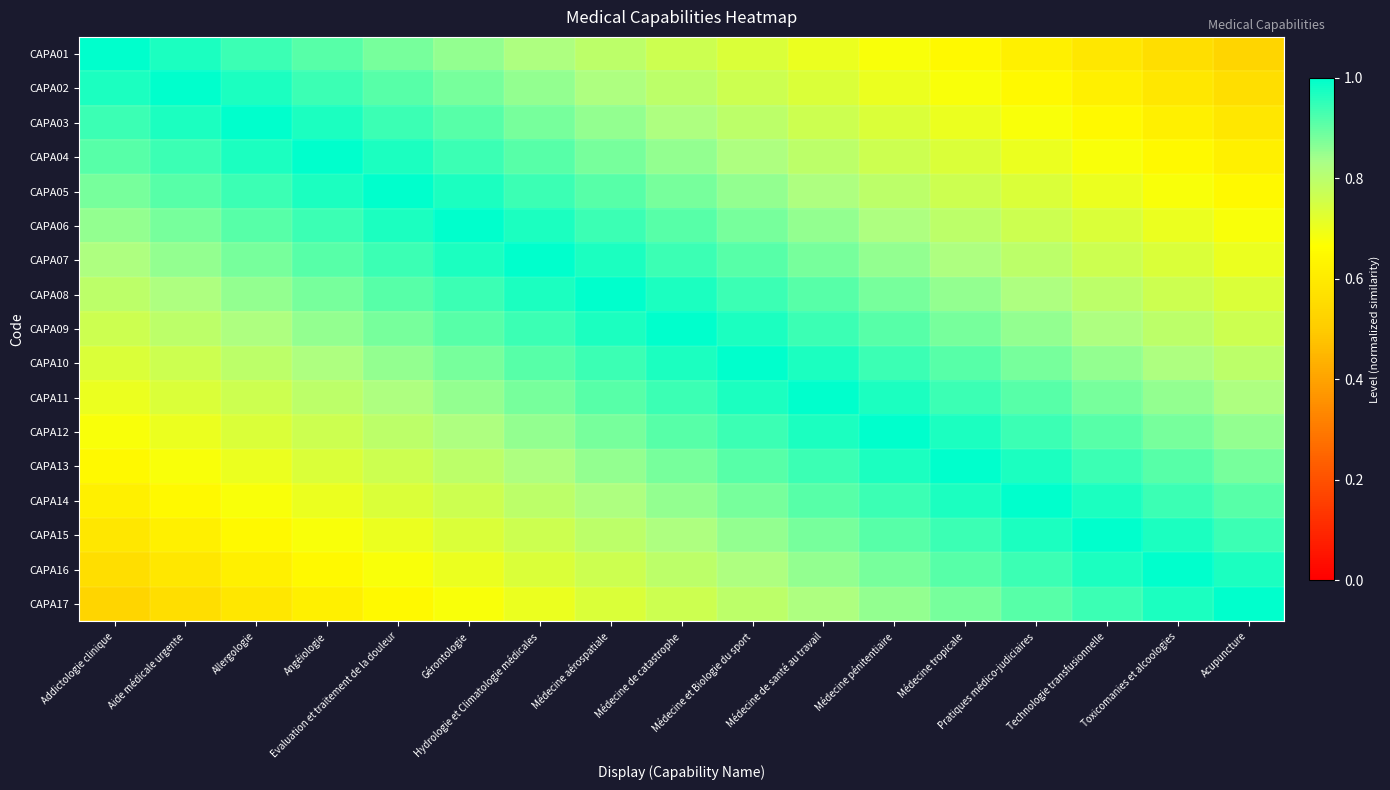

Which label corresponds to the largest value in the chart?

Addictologie clinique